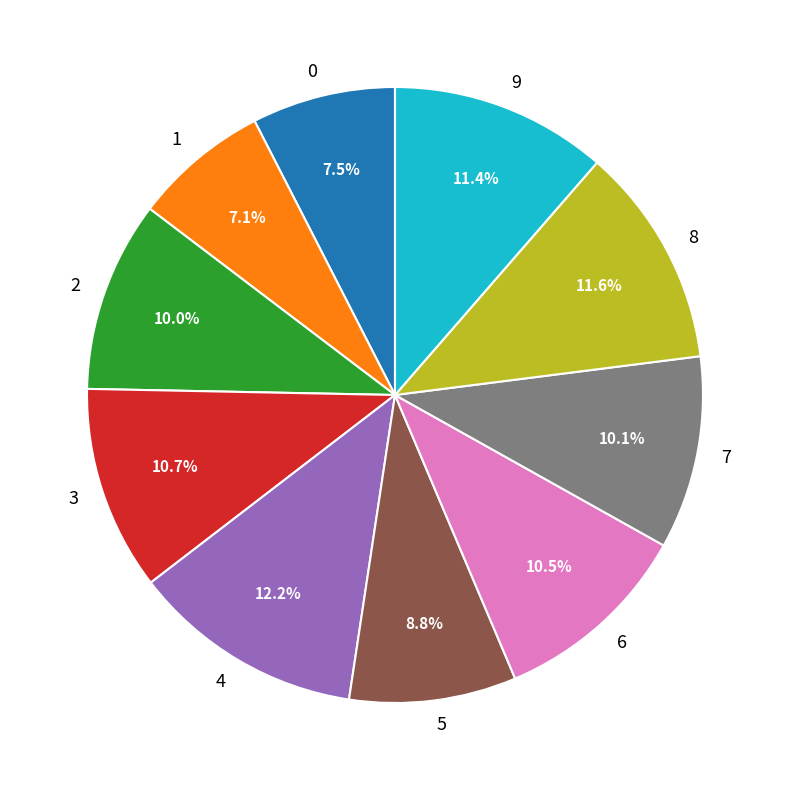

Which category has the biggest portion of the pie?

4